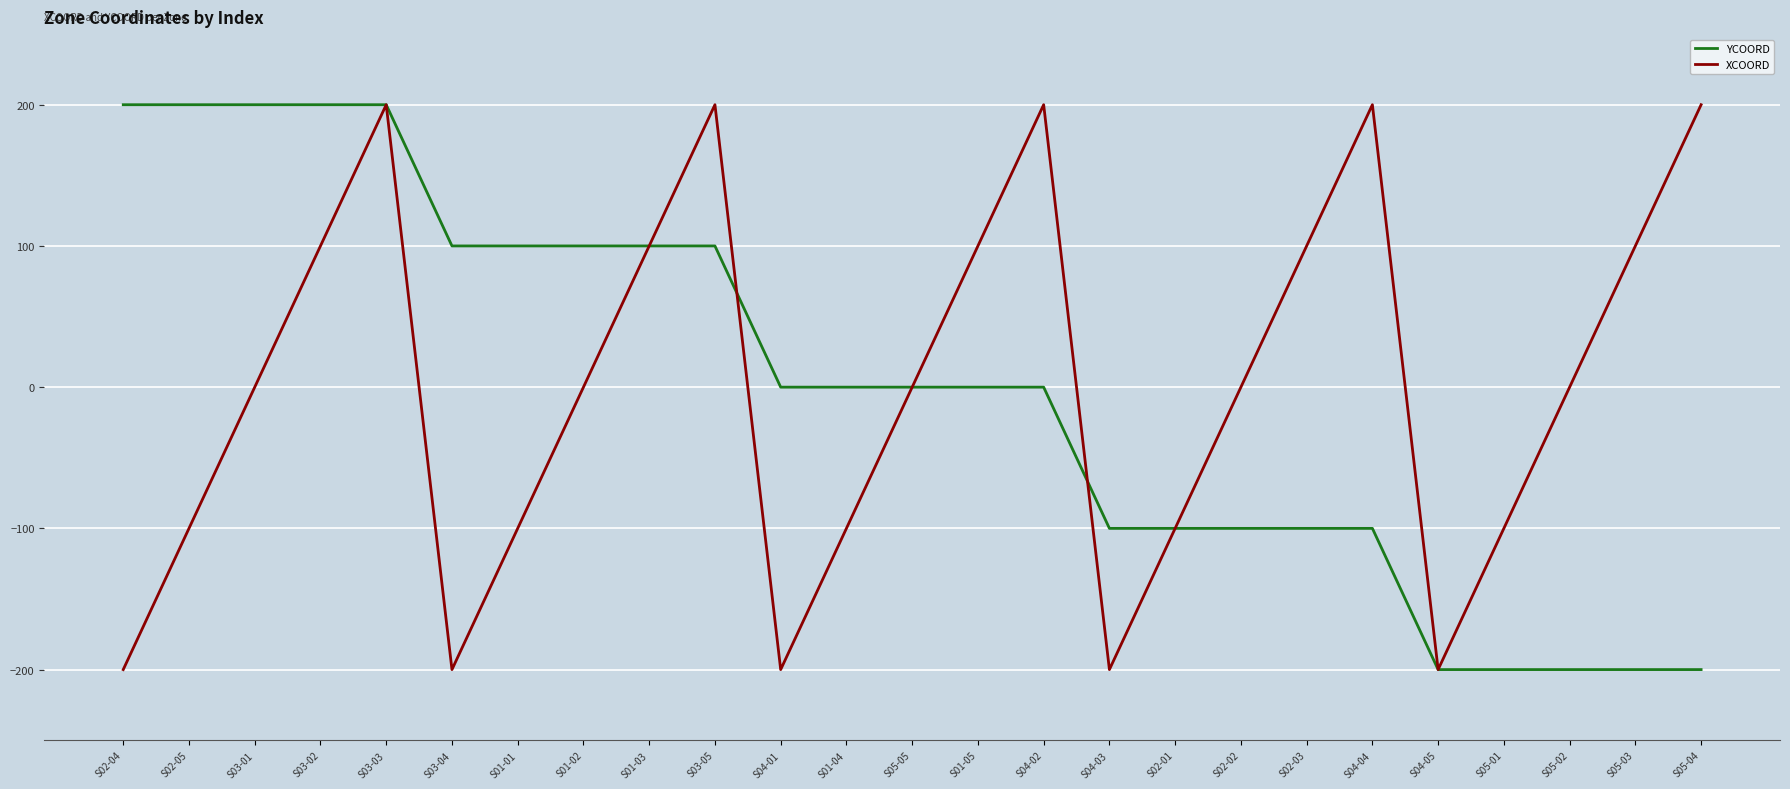

What is the spread (max minus min) of values at S01-01?

200